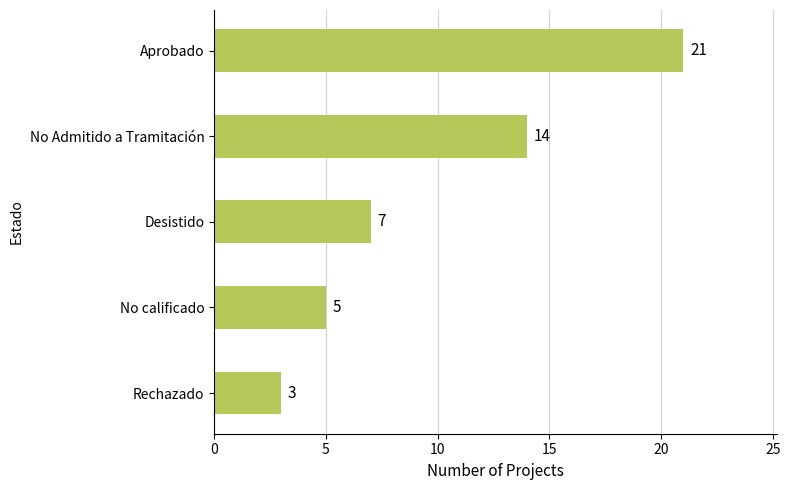

Reading top to bottom, transcribe all the data shown in this chart.

21	14	7	5	3